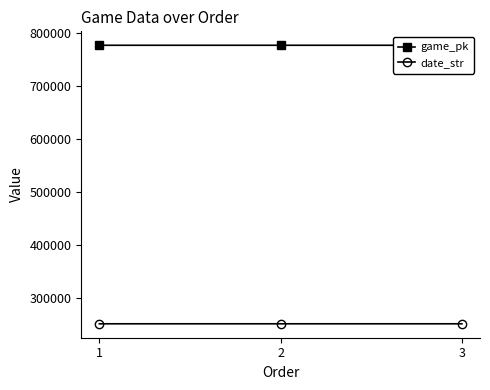

At how many categories does at least one series exceed 663850?

3